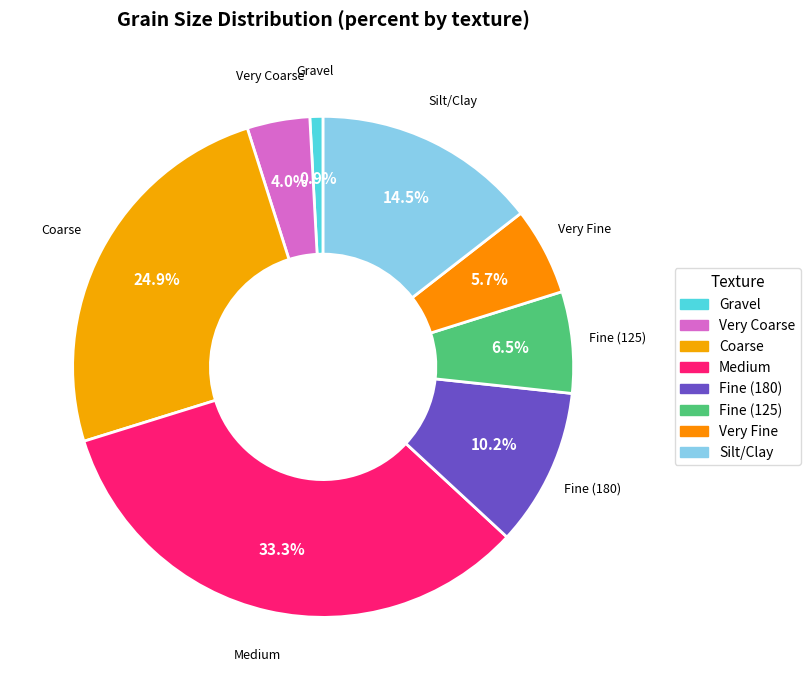

Which slice is the largest?

Medium